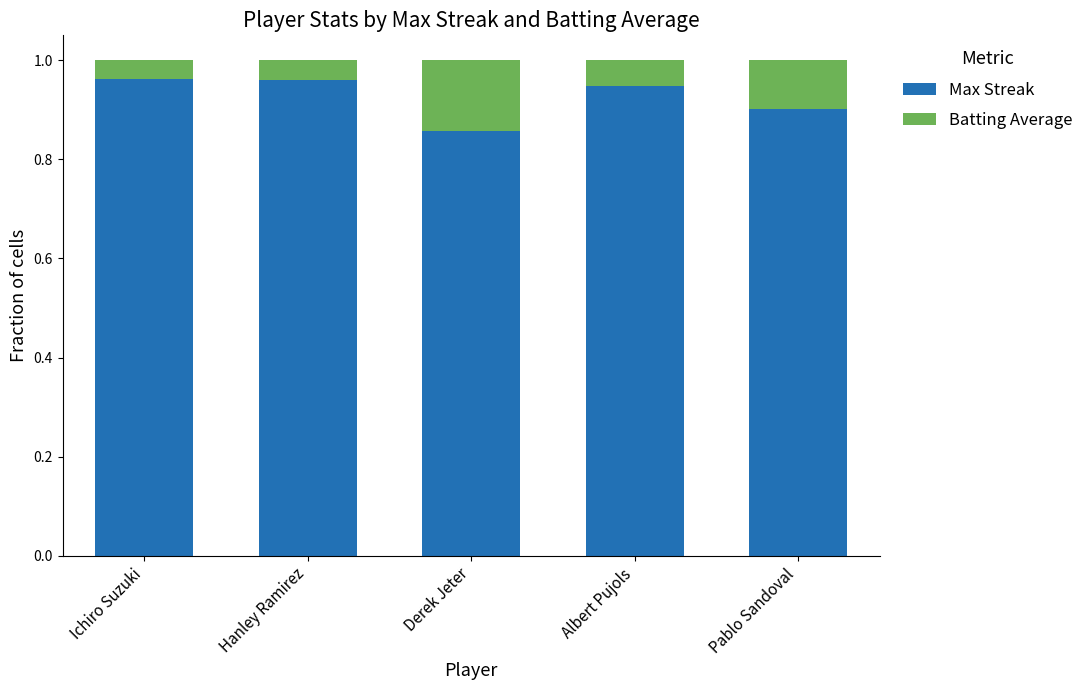

Is it true that Max Streak equals 0.9 at Derek Jeter?

True